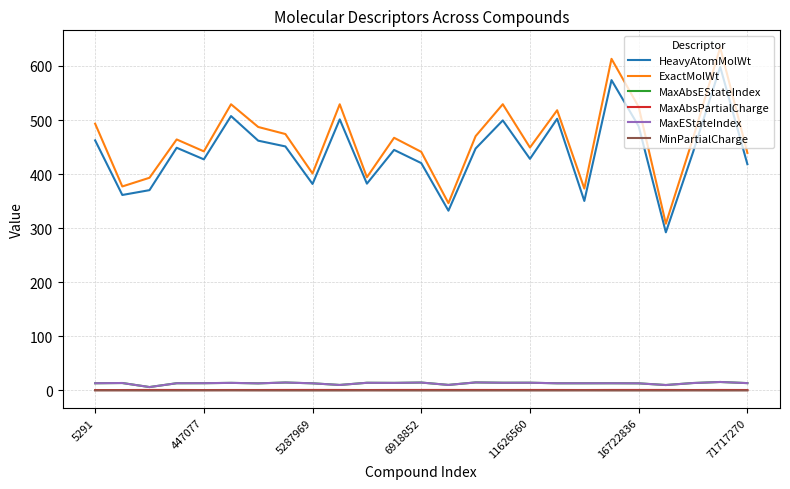

Is this an area chart (filled region under the line)?

No